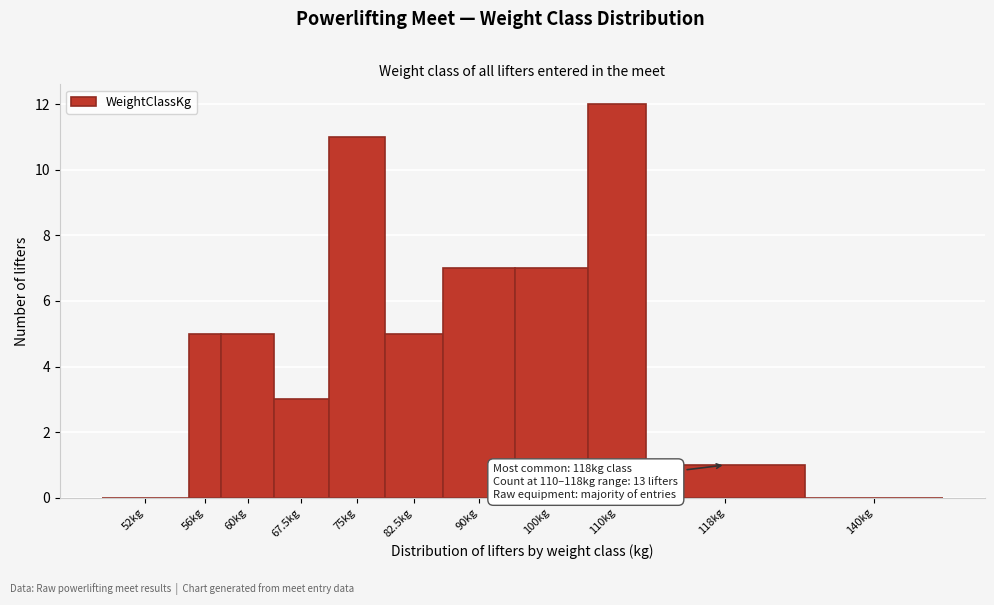

Reading left to right, what are all the values shown in this chart?

52kg=0	56kg=5	60kg=5	67.5kg=3	75kg=11	82.5kg=5	90kg=7	100kg=7	110kg=12	118kg=1	140kg=0